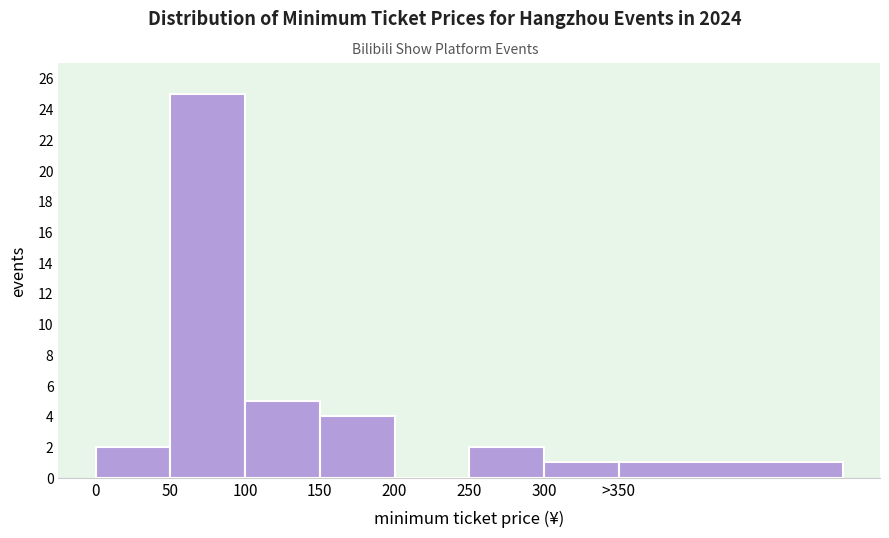

Reading left to right, extract all data points from this chart.

0=2	50=25	100=5	150=4	200=0	250=2	300=1	>350=1